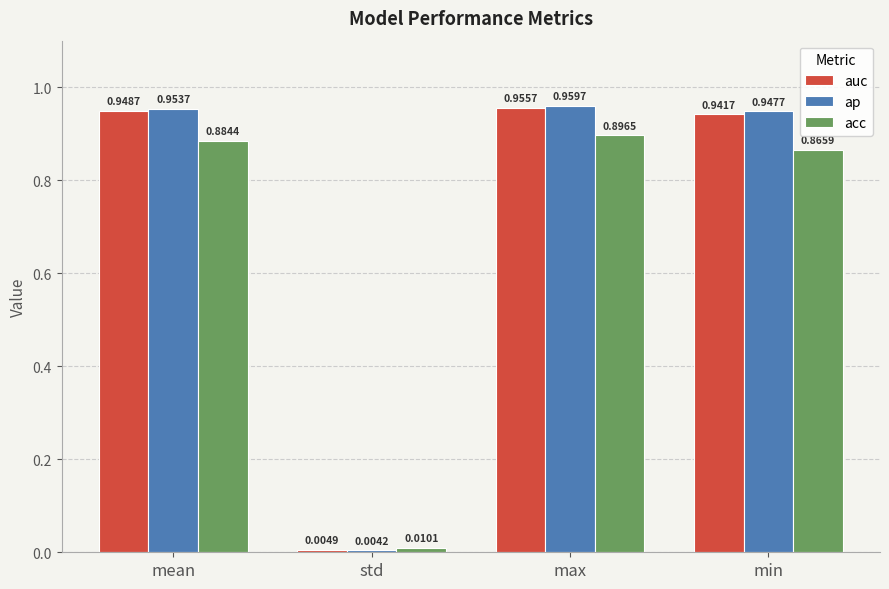

What is the average value of the acc series?

0.7